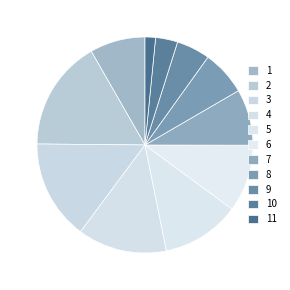

What percentage is NOT represented by 11?

98.4%